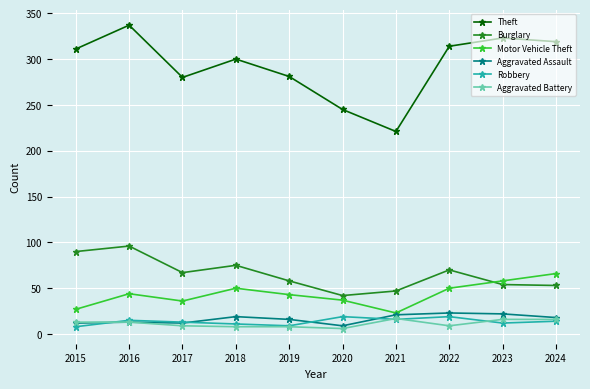

Does the chart have visible grid lines?

Yes